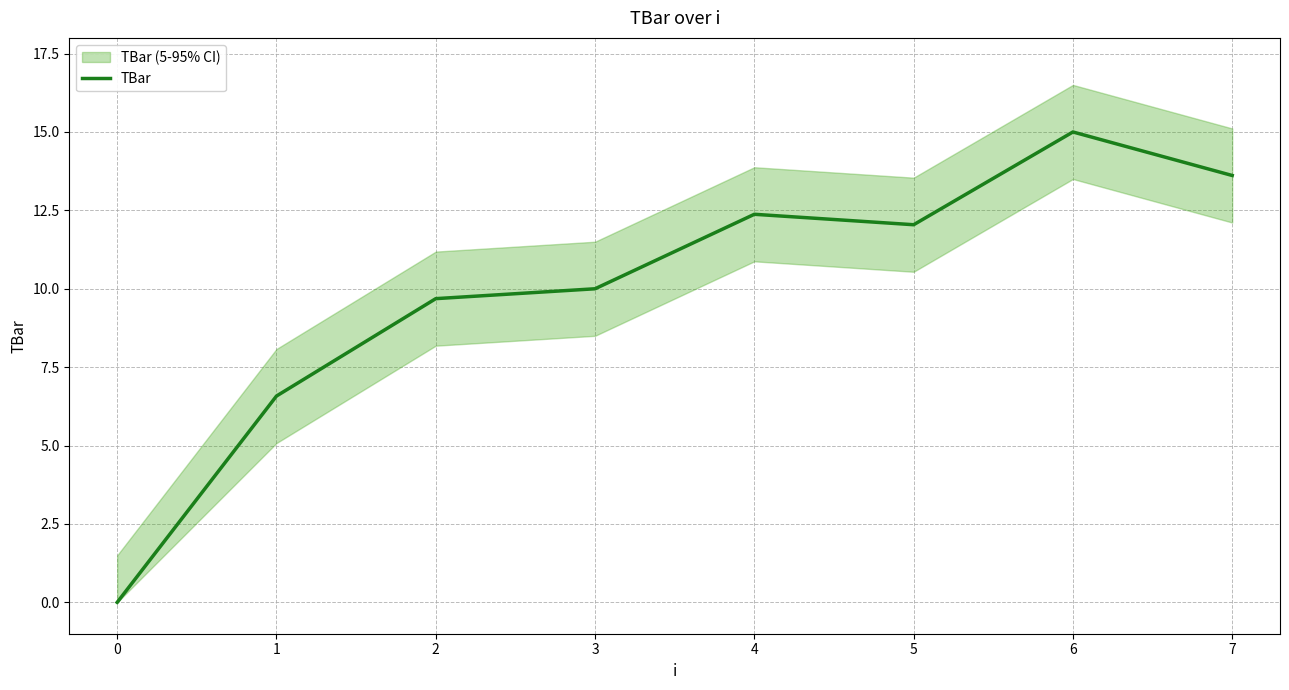

The TBar series shows 15.0 at 6. True or false?

True